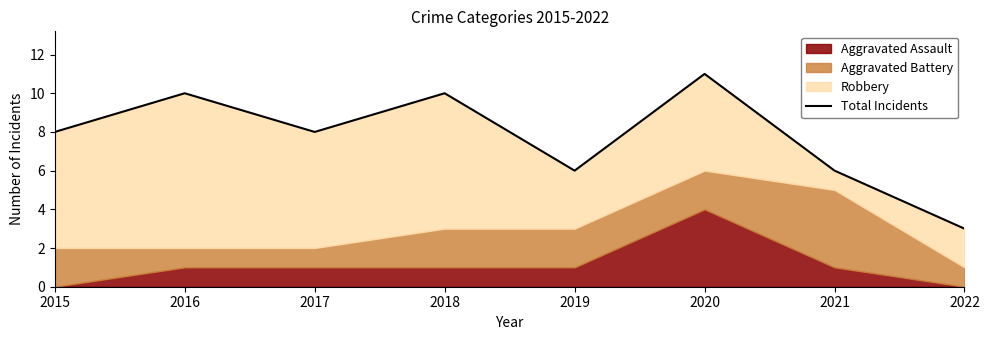

Reading left to right, transcribe all the data shown in this chart.

2015=8	2016=10	2017=8	2018=10	2019=6	2020=11	2021=6	2022=3